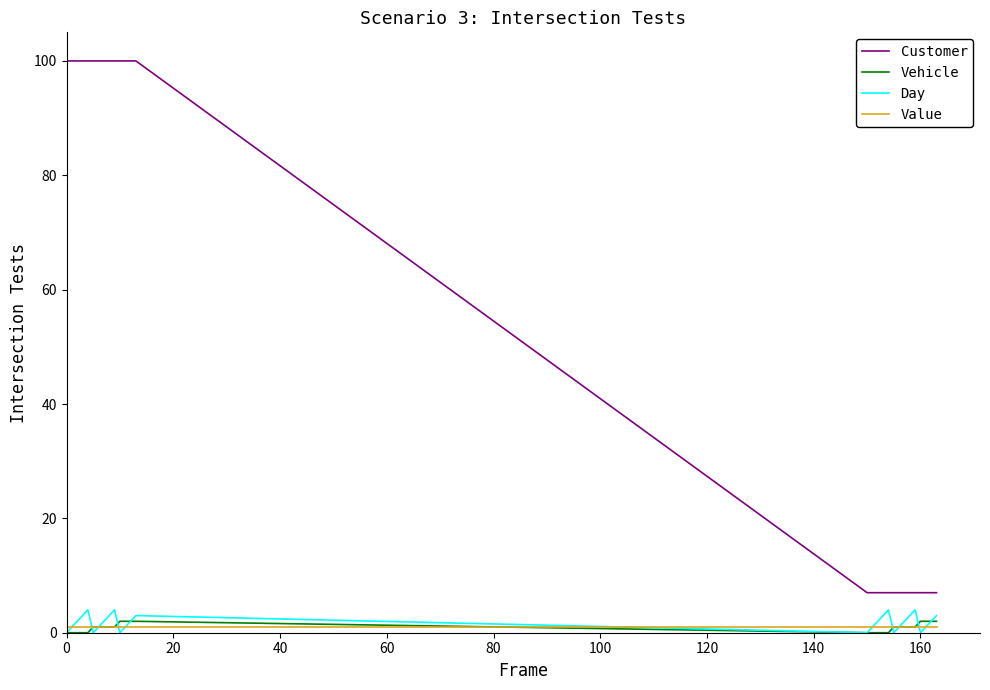

Which series has the widest spread of values?

Customer